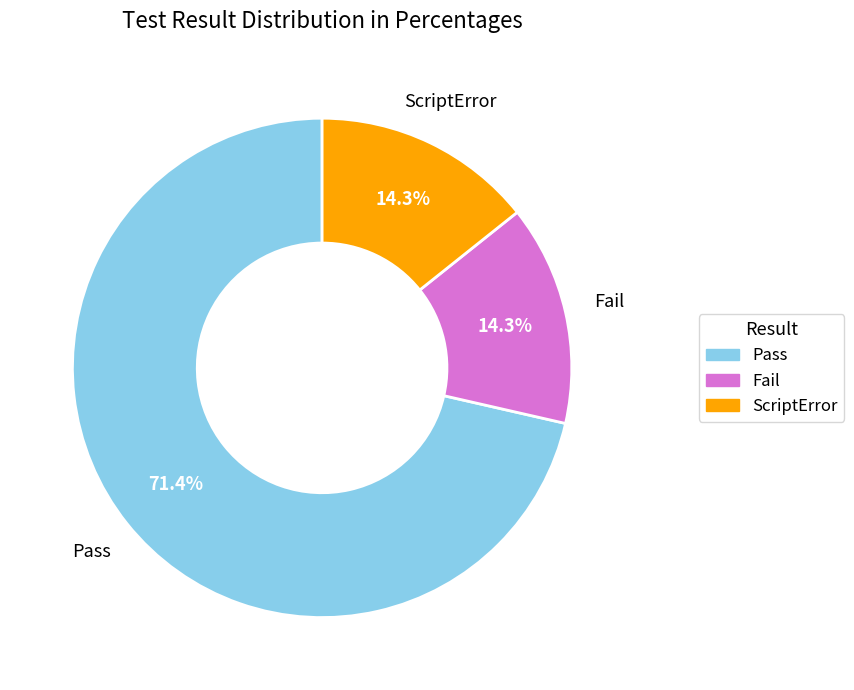

How many segments does this pie chart have?

3